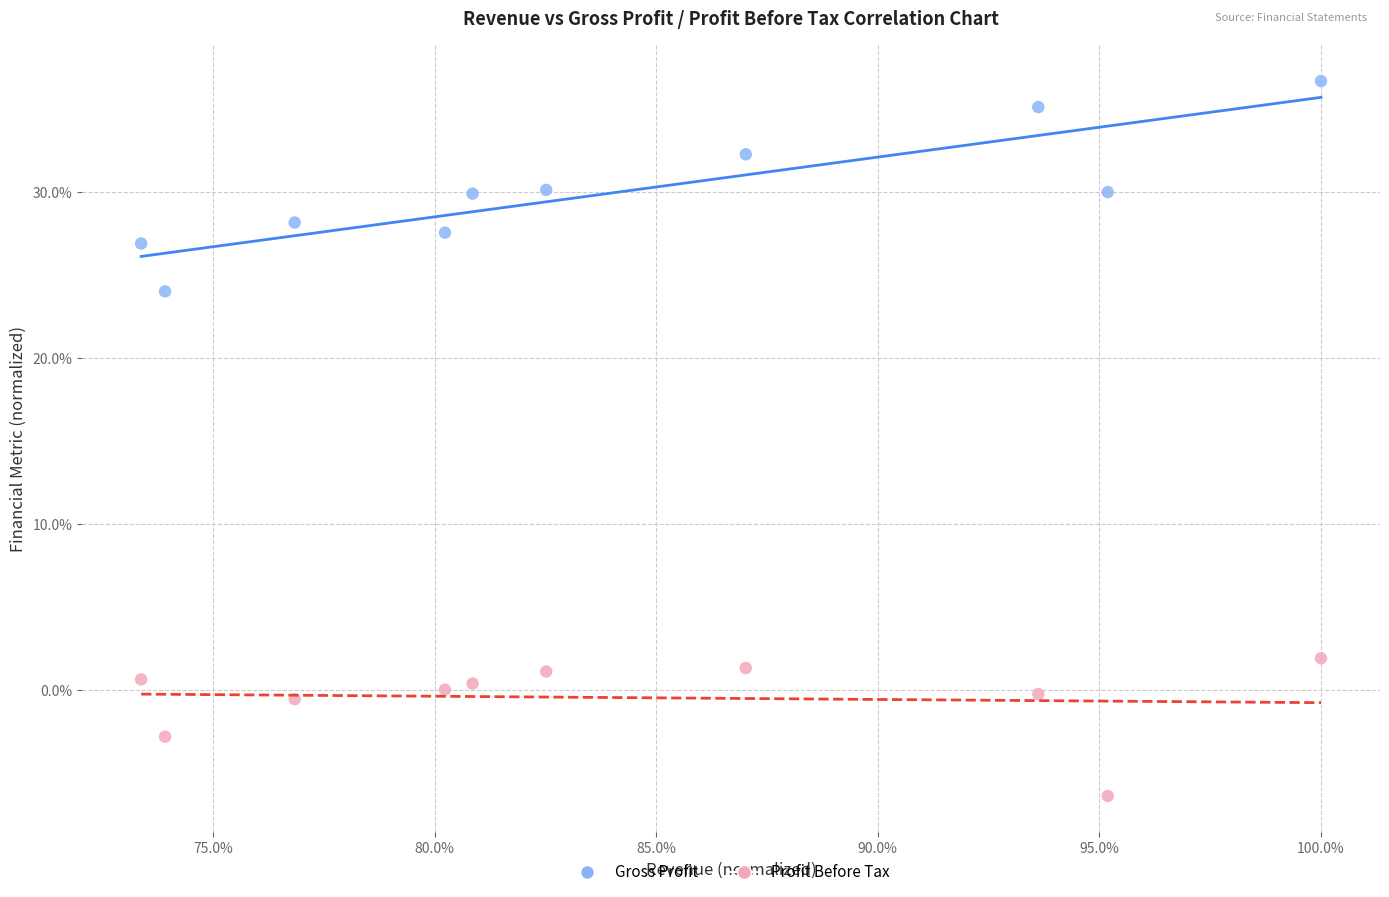

What are all the series names shown in the legend?

Gross Profit, Profit Before Tax